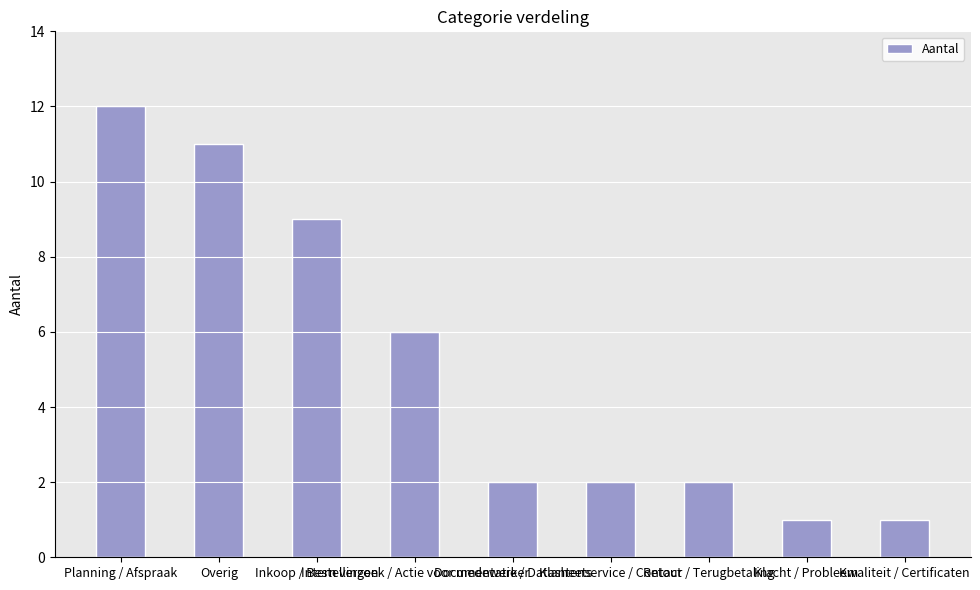

What is the ratio of the value at Documentatie / Datasheets to the value at Overig?

0.2